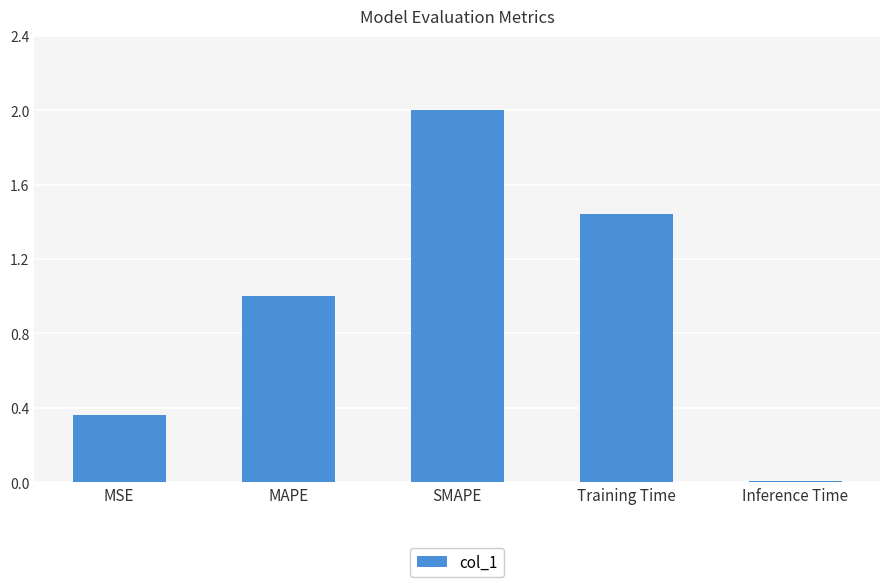

Which has a higher value, Inference Time or MSE?

MSE